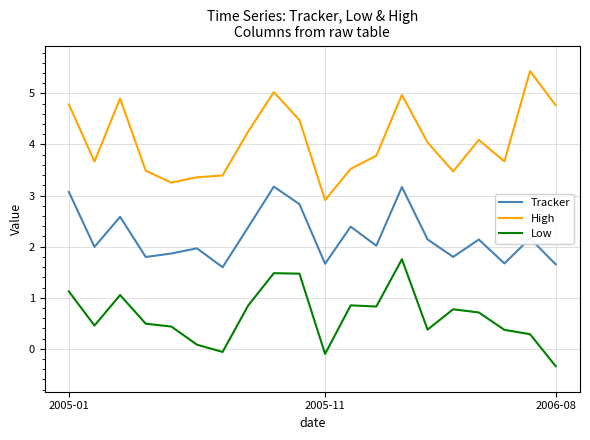

True or false: Low and Tracker cross at least once.

False